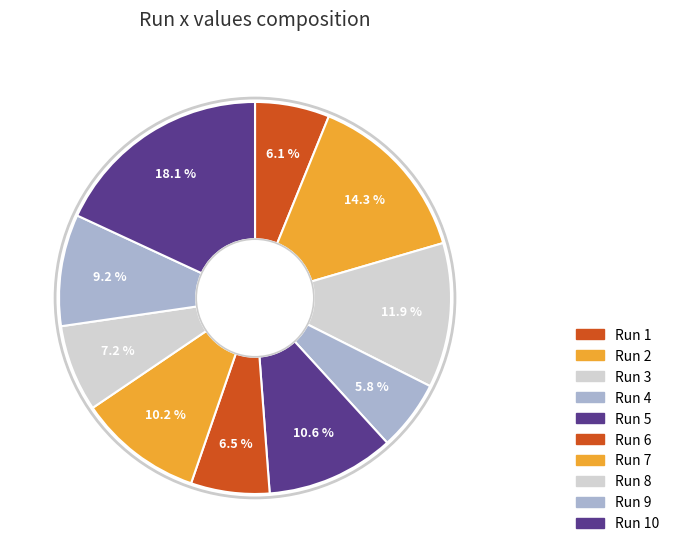

What portion of the pie excludes Run 3?

88.1%